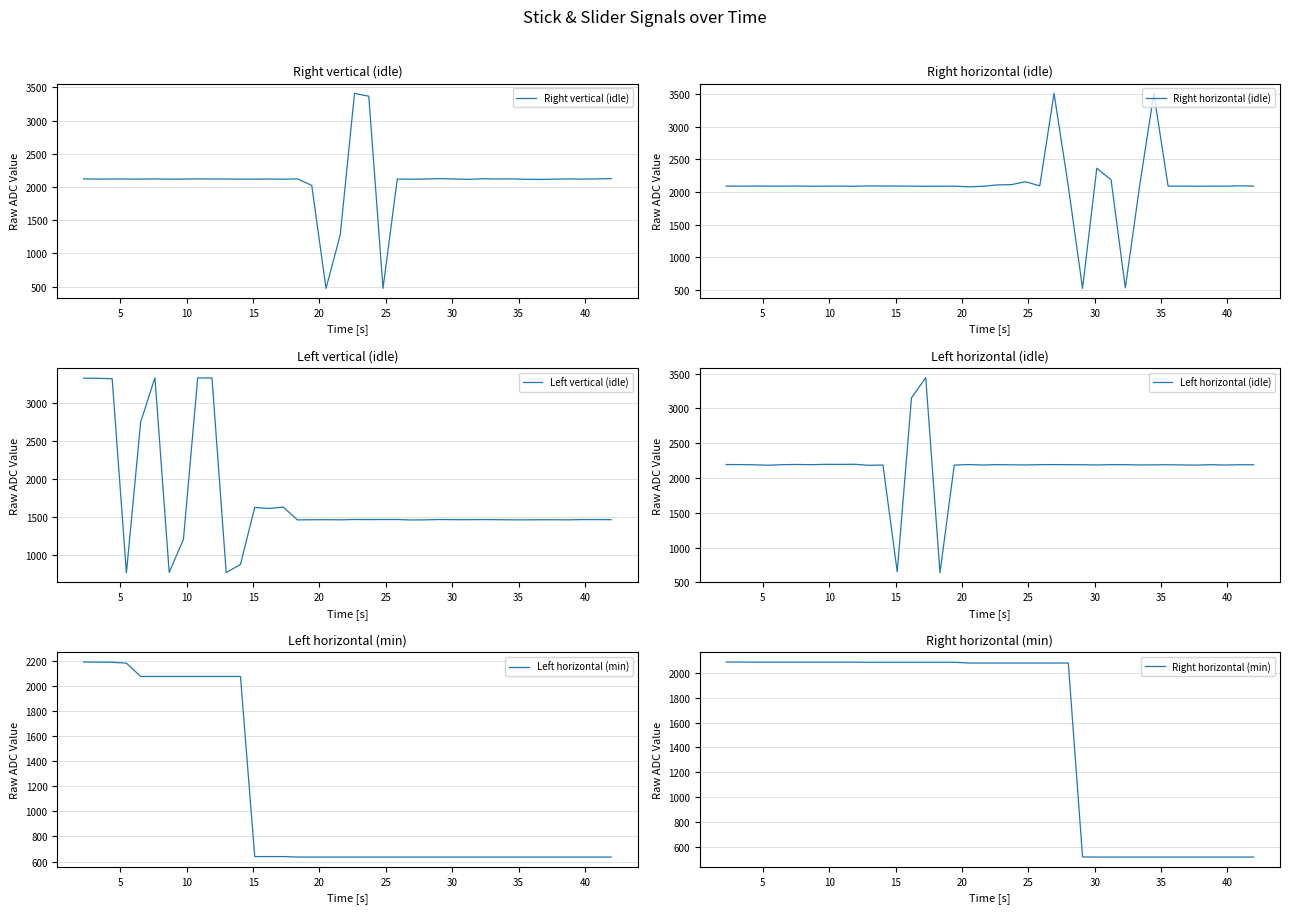

How many categories are shown in the chart?

38